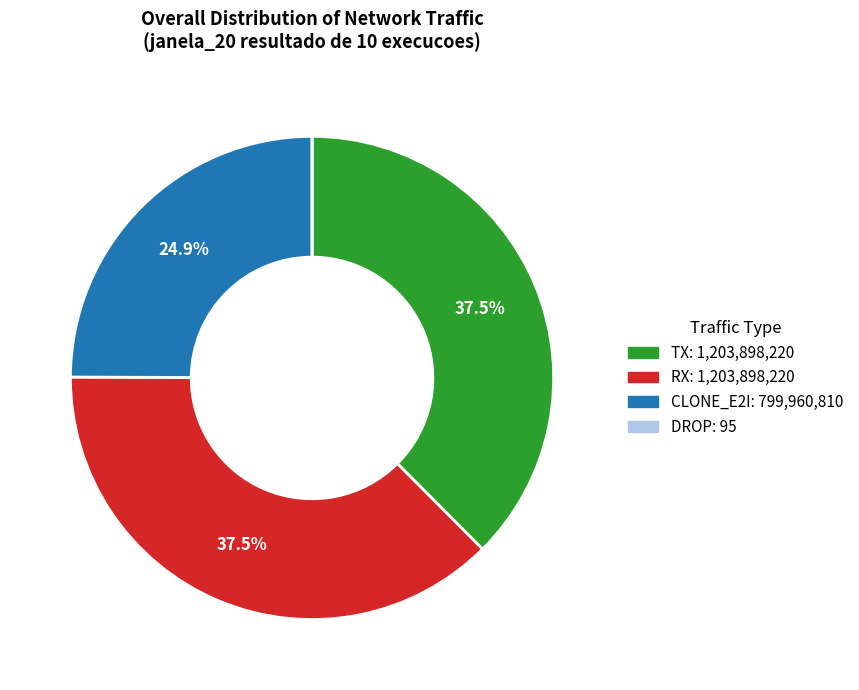

Combined, what portion of the pie is RX and TX?

75.1%